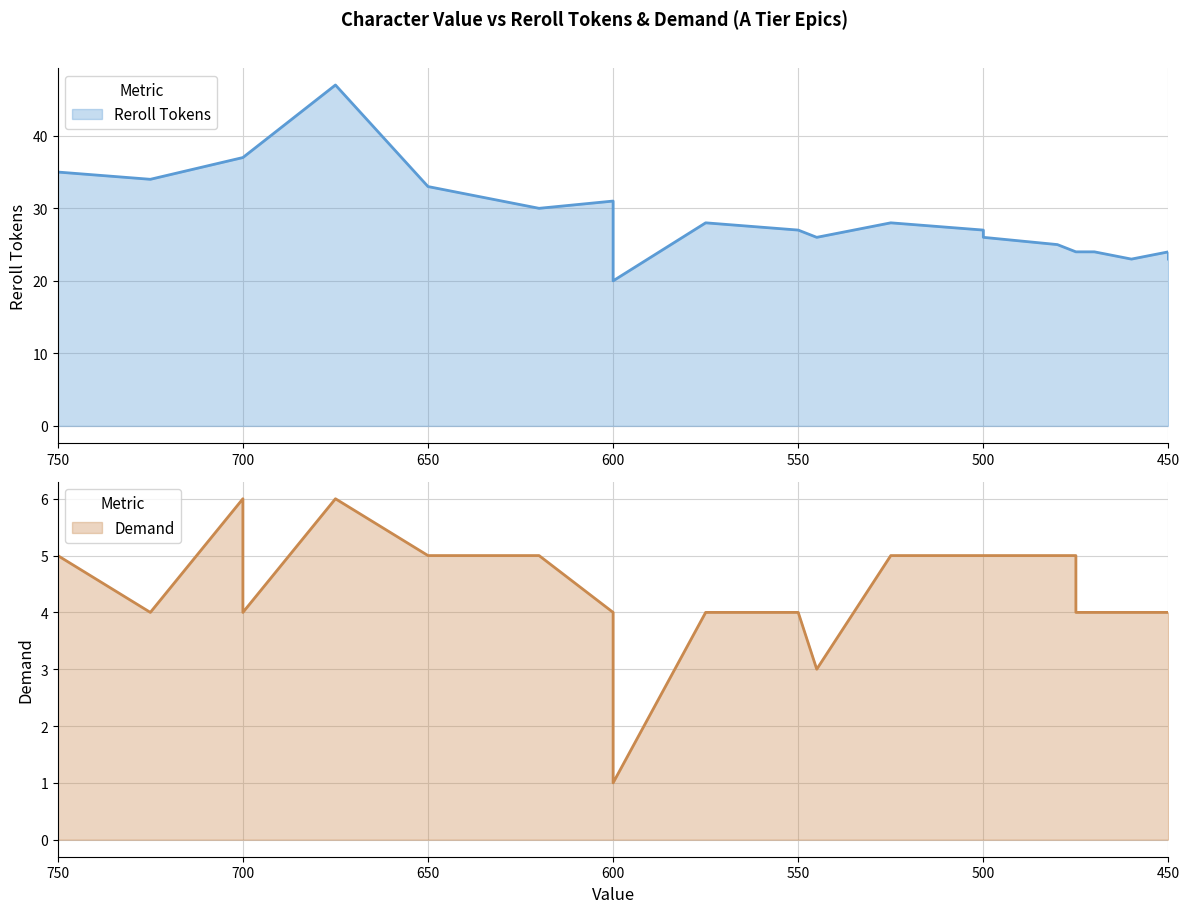

True or false: Demand and Reroll Tokens intersect in this chart.

False